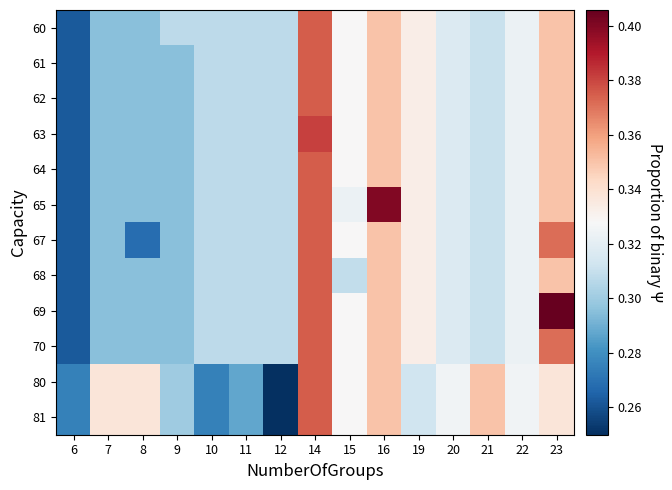

Reading left to right, list all the values displayed in this chart.

60: 6=0.3	7=0.3	8=0.3	9=0.3	10=0.3	11=0.3	12=0.3	14=0.4	15=0.3	16=0.3	19=0.3	20=0.3	21=0.3	22=0.3	23=0.3
61: 6=0.3	7=0.3	8=0.3	9=0.3	10=0.3	11=0.3	12=0.3	14=0.4	15=0.3	16=0.3	19=0.3	20=0.3	21=0.3	22=0.3	23=0.3
62: 6=0.3	7=0.3	8=0.3	9=0.3	10=0.3	11=0.3	12=0.3	14=0.4	15=0.3	16=0.3	19=0.3	20=0.3	21=0.3	22=0.3	23=0.3
63: 6=0.3	7=0.3	8=0.3	9=0.3	10=0.3	11=0.3	12=0.3	14=0.4	15=0.3	16=0.3	19=0.3	20=0.3	21=0.3	22=0.3	23=0.3
64: 6=0.3	7=0.3	8=0.3	9=0.3	10=0.3	11=0.3	12=0.3	14=0.4	15=0.3	16=0.3	19=0.3	20=0.3	21=0.3	22=0.3	23=0.3
65: 6=0.3	7=0.3	8=0.3	9=0.3	10=0.3	11=0.3	12=0.3	14=0.4	15=0.3	16=0.4	19=0.3	20=0.3	21=0.3	22=0.3	23=0.3
67: 6=0.3	7=0.3	8=0.3	9=0.3	10=0.3	11=0.3	12=0.3	14=0.4	15=0.3	16=0.3	19=0.3	20=0.3	21=0.3	22=0.3	23=0.4
68: 6=0.3	7=0.3	8=0.3	9=0.3	10=0.3	11=0.3	12=0.3	14=0.4	15=0.3	16=0.3	19=0.3	20=0.3	21=0.3	22=0.3	23=0.3
69: 6=0.3	7=0.3	8=0.3	9=0.3	10=0.3	11=0.3	12=0.3	14=0.4	15=0.3	16=0.3	19=0.3	20=0.3	21=0.3	22=0.3	23=0.4
70: 6=0.3	7=0.3	8=0.3	9=0.3	10=0.3	11=0.3	12=0.3	14=0.4	15=0.3	16=0.3	19=0.3	20=0.3	21=0.3	22=0.3	23=0.4
80: 6=0.3	7=0.3	8=0.3	9=0.3	10=0.3	11=0.3	12=0.2	14=0.4	15=0.3	16=0.3	19=0.3	20=0.3	21=0.3	22=0.3	23=0.3
81: 6=0.3	7=0.3	8=0.3	9=0.3	10=0.3	11=0.3	12=0.2	14=0.4	15=0.3	16=0.3	19=0.3	20=0.3	21=0.3	22=0.3	23=0.3